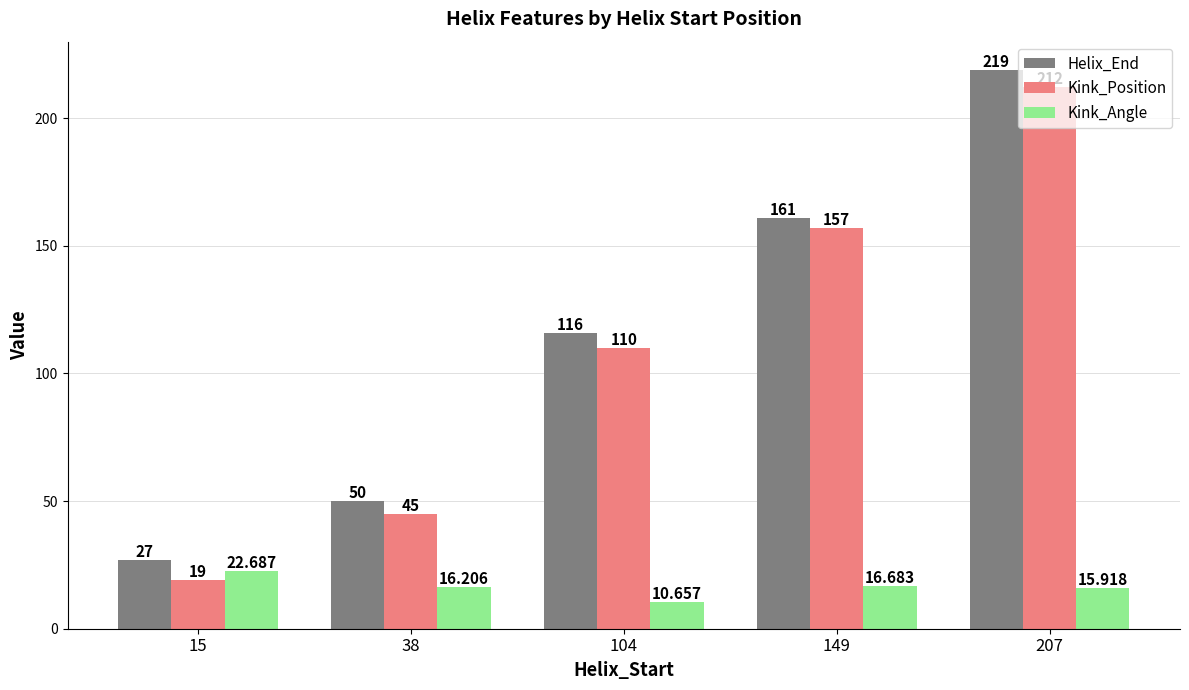

How many categories are shown in the chart?

5